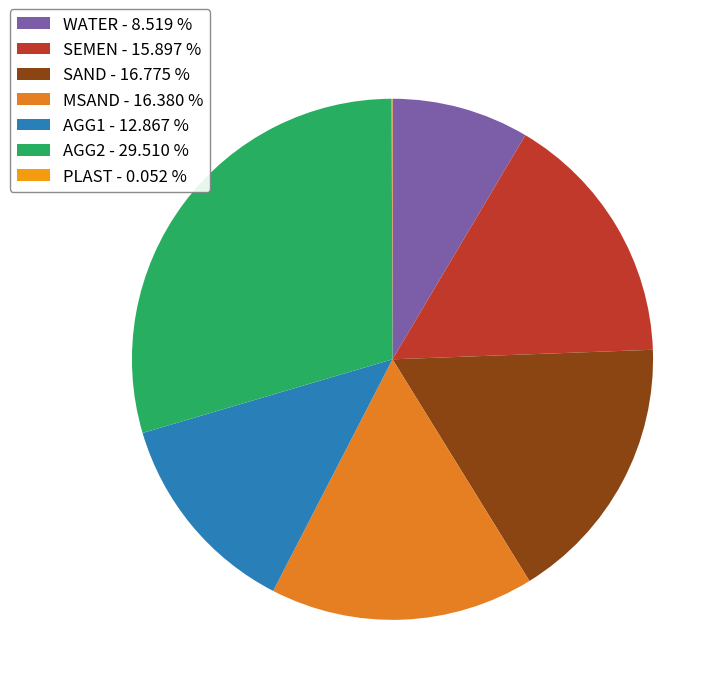

Is AGG1 the majority of the pie?

No